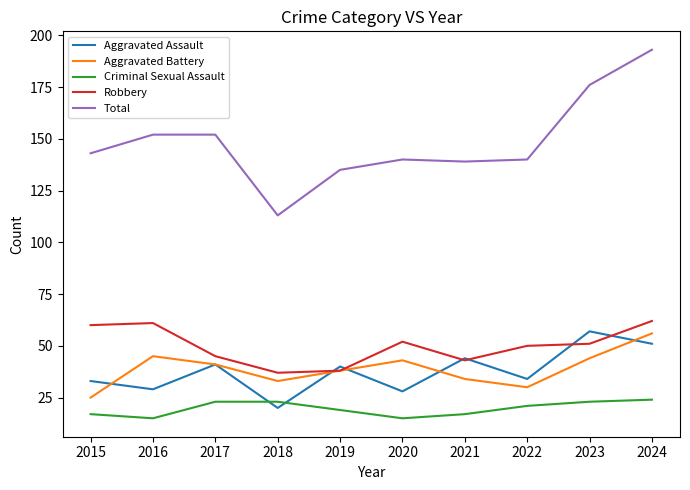

True or false: Robbery has a value of 38 at 2019.

True